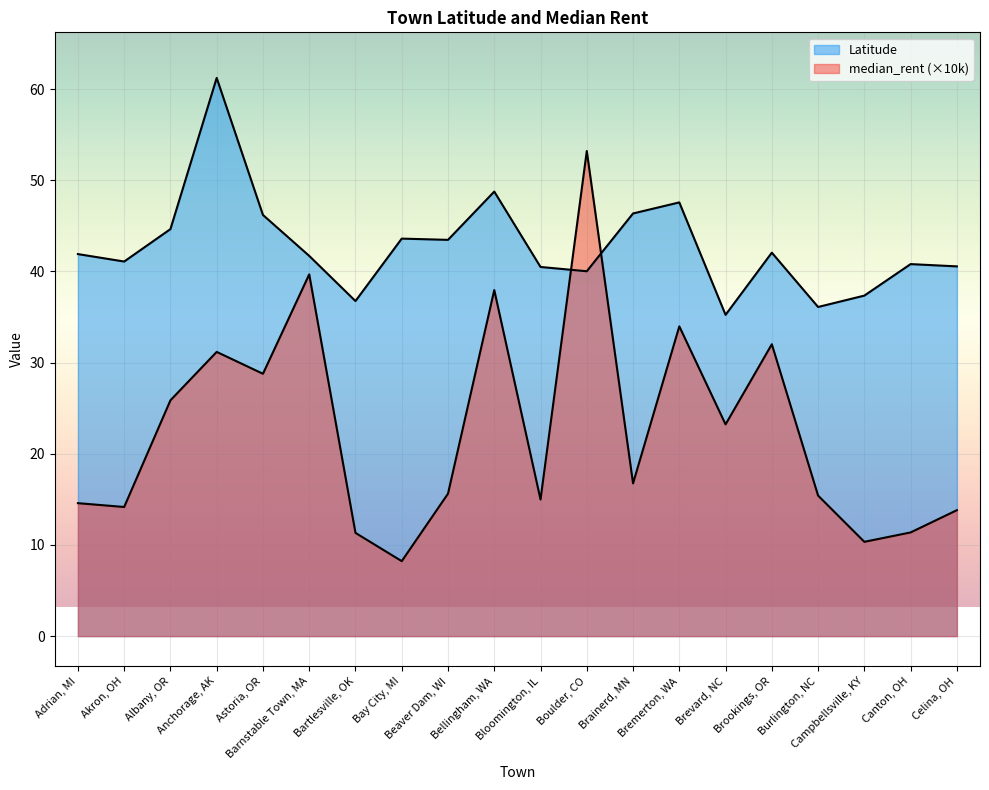

At which label is median_rent closest to 30?

Anchorage, AK